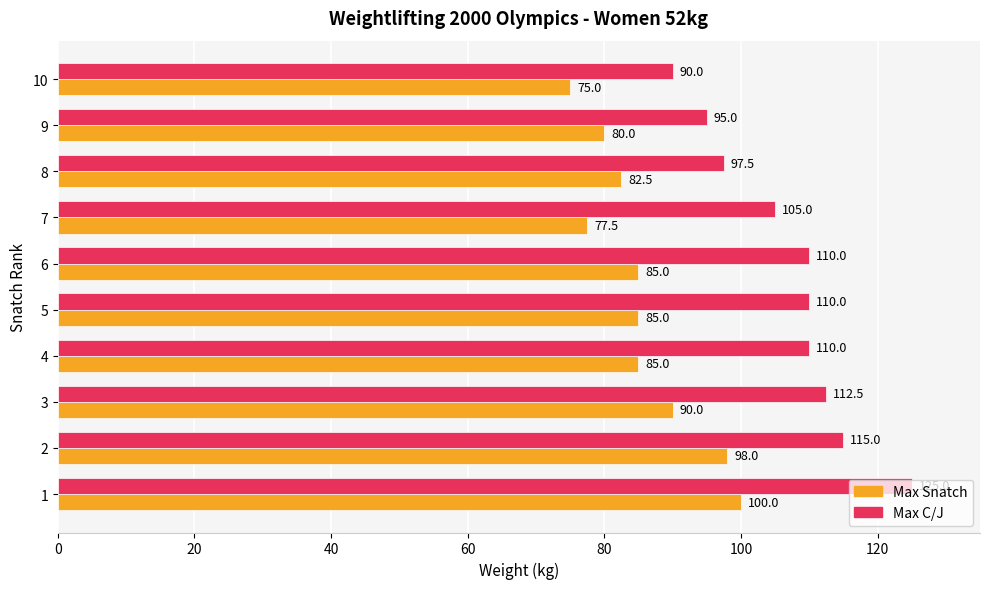

How many categories are shown in the chart?

10